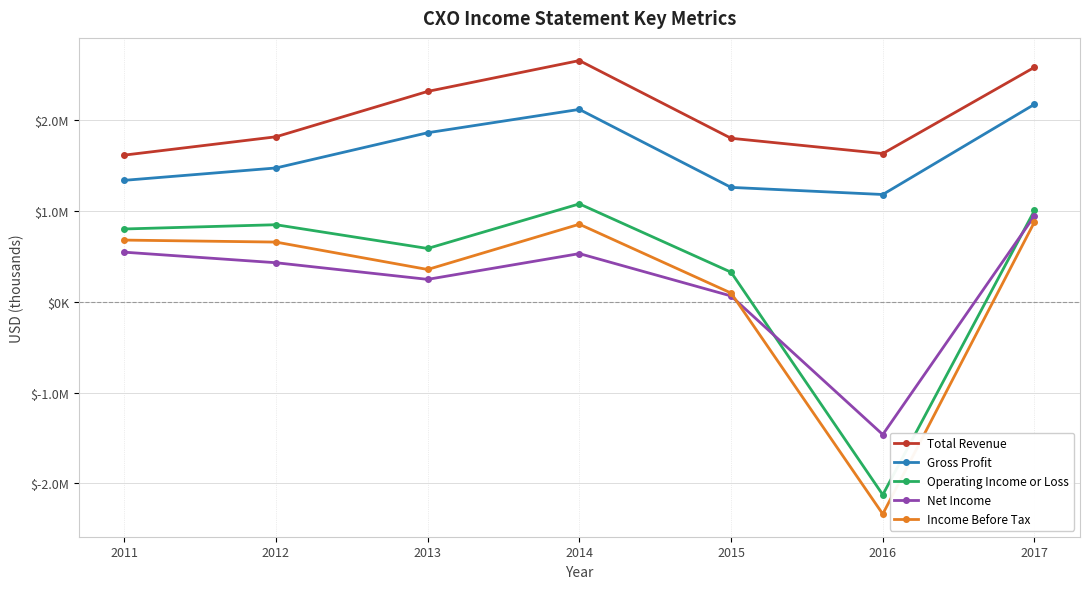

Does the chart have visible grid lines?

Yes